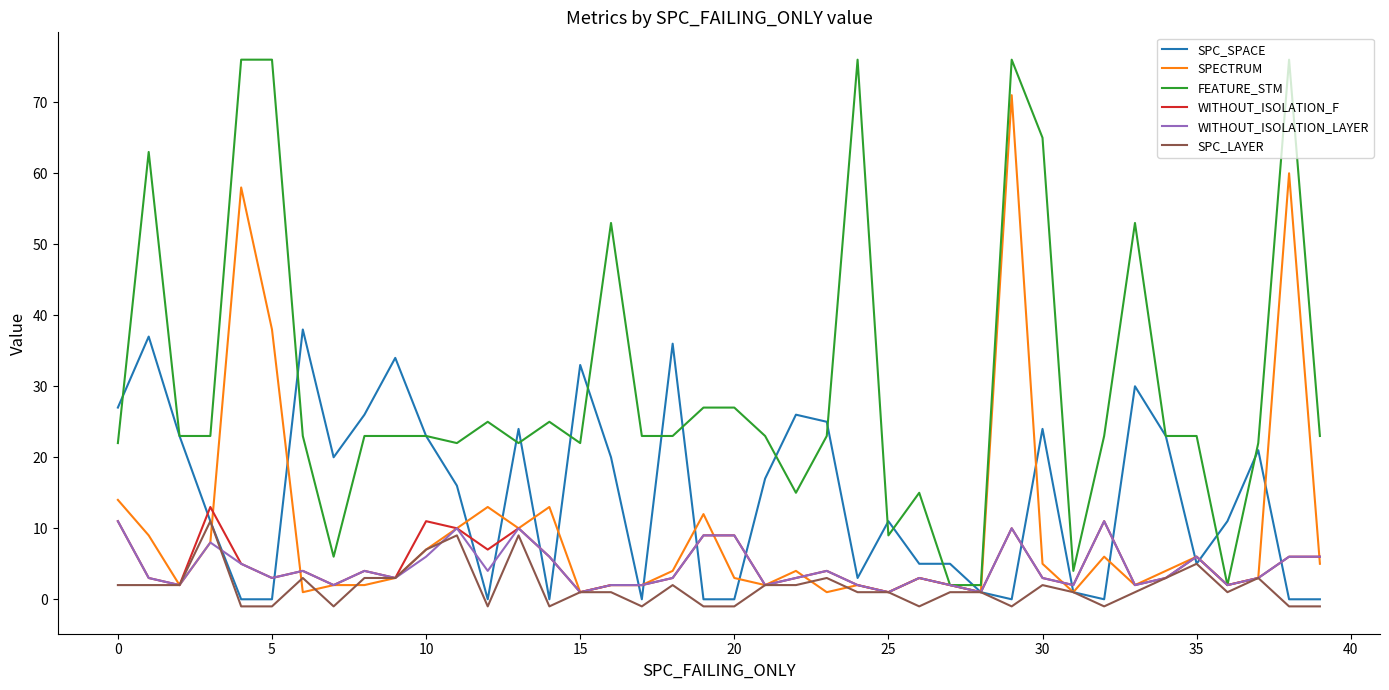

Which series has the largest range (max minus min)?

FEATURE_STM